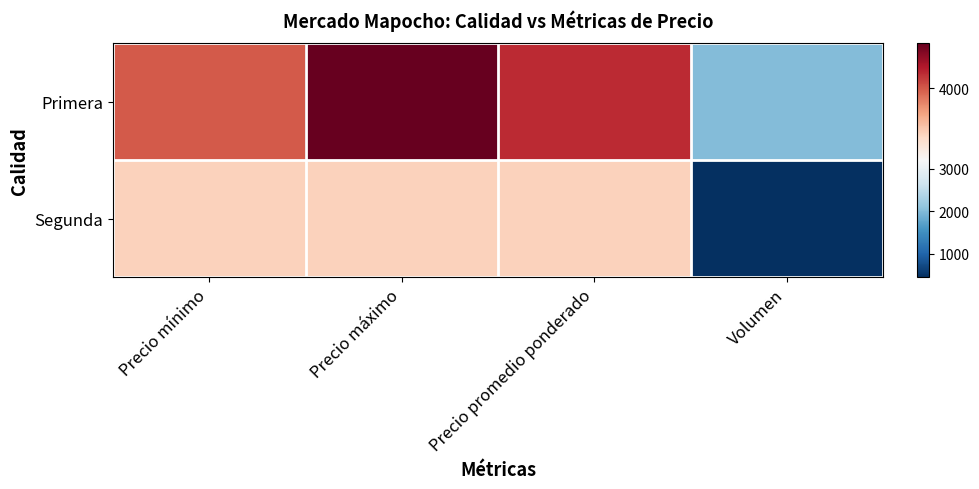

Reading right to left, what are all the values shown in this chart?

Primera: Volumen=2000	Precio promedio ponderado=4175	Precio máximo=4500	Precio mínimo=4000
Segunda: Volumen=450	Precio promedio ponderado=3500	Precio máximo=3500	Precio mínimo=3500